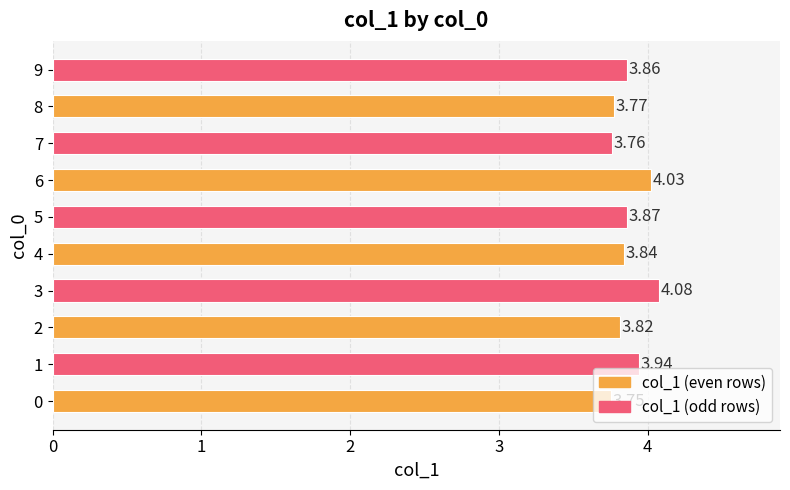

What is the difference between the second highest and second lowest values?

0.3